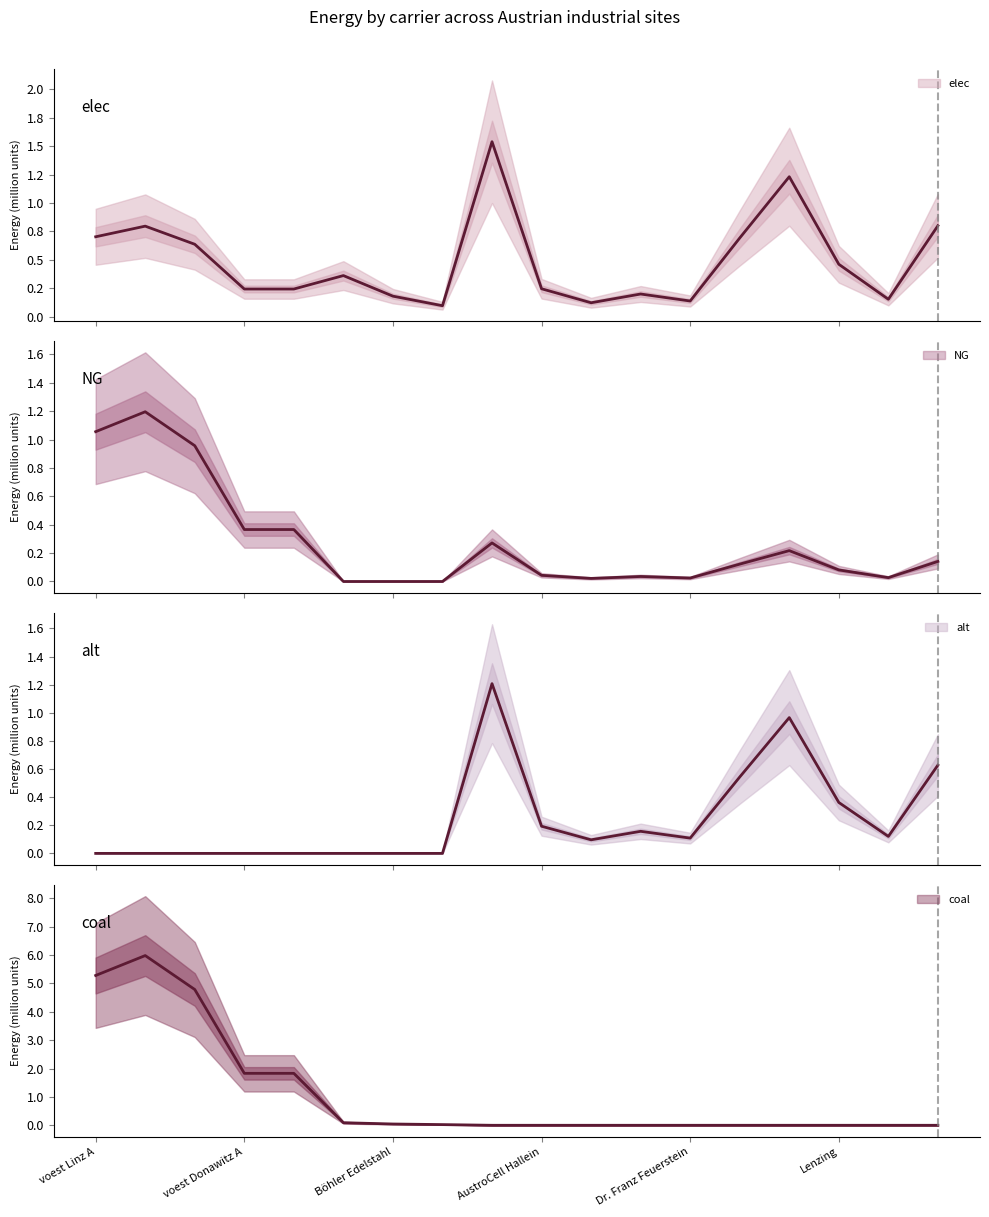

What are all the series names shown in the legend?

elec, NG, alt, coal